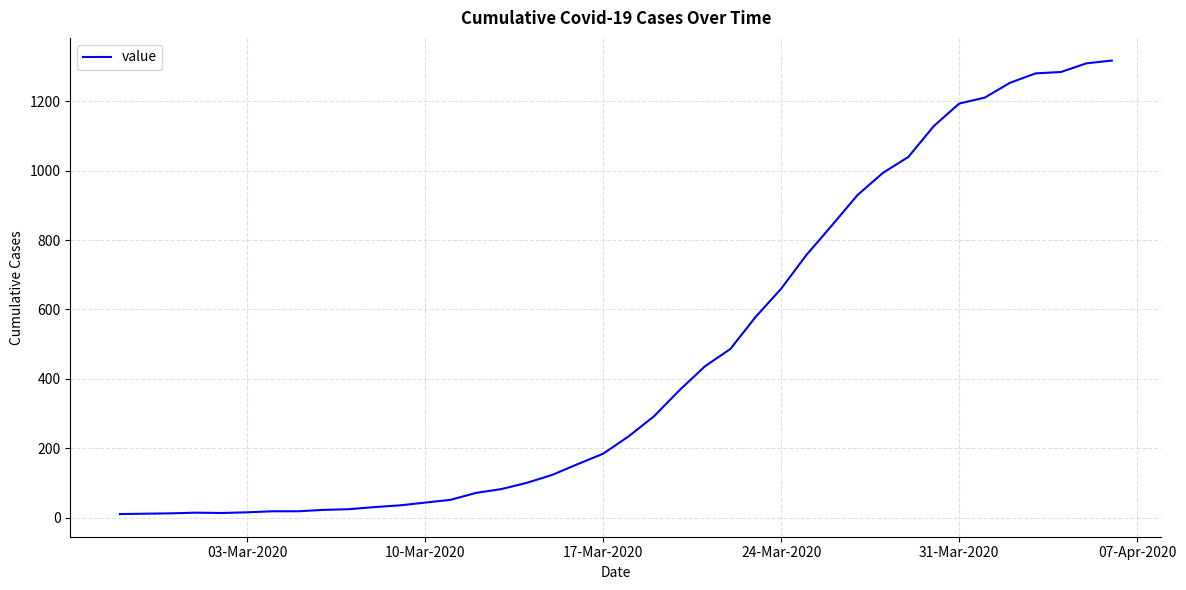

What is the difference between the maximum and minimum values?

1308